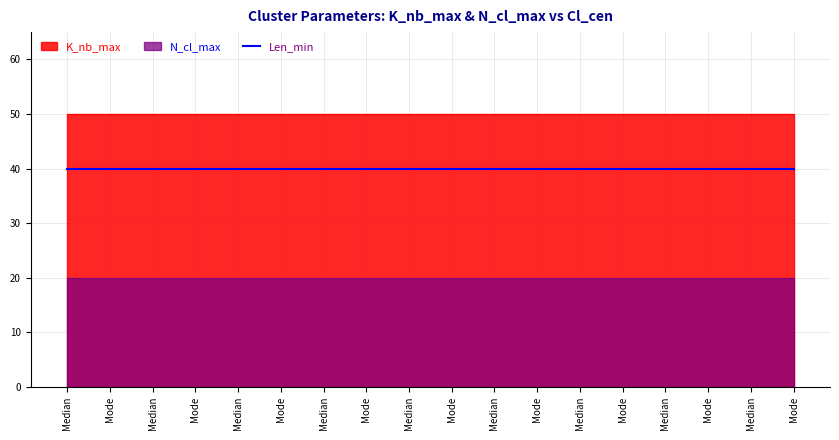

True or false: Len_min and N_cl_max intersect in this chart.

False